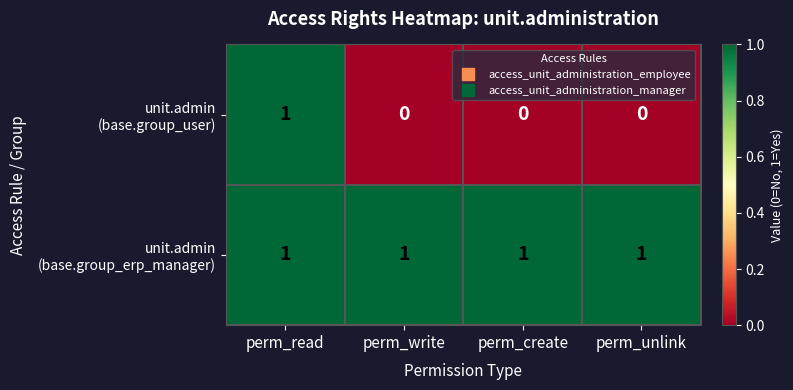

At how many categories does at least one series exceed 0?

4